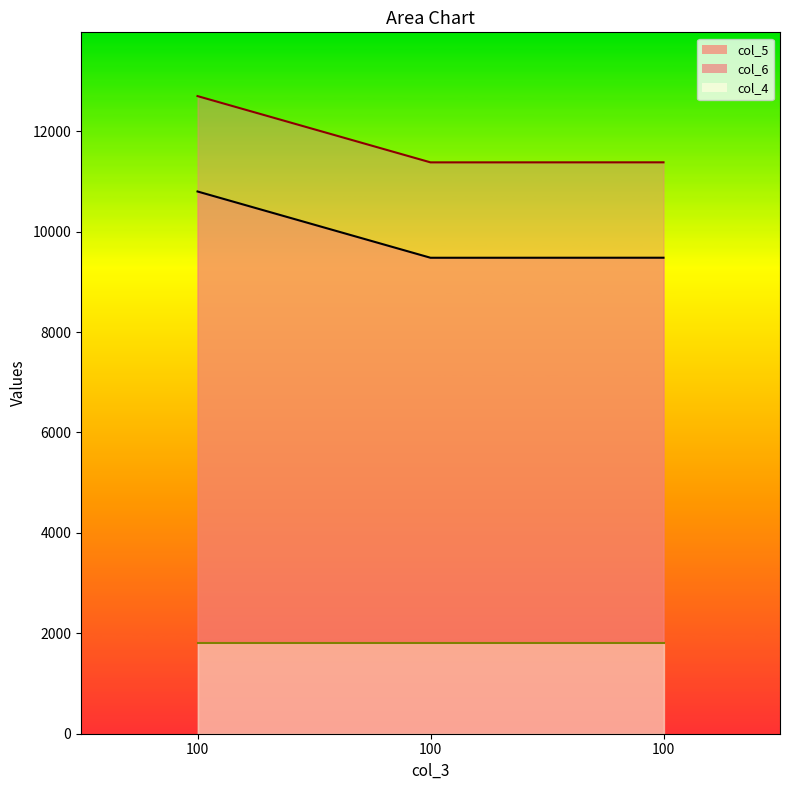

What are all the series names shown in the legend?

col_5, col_6, col_4